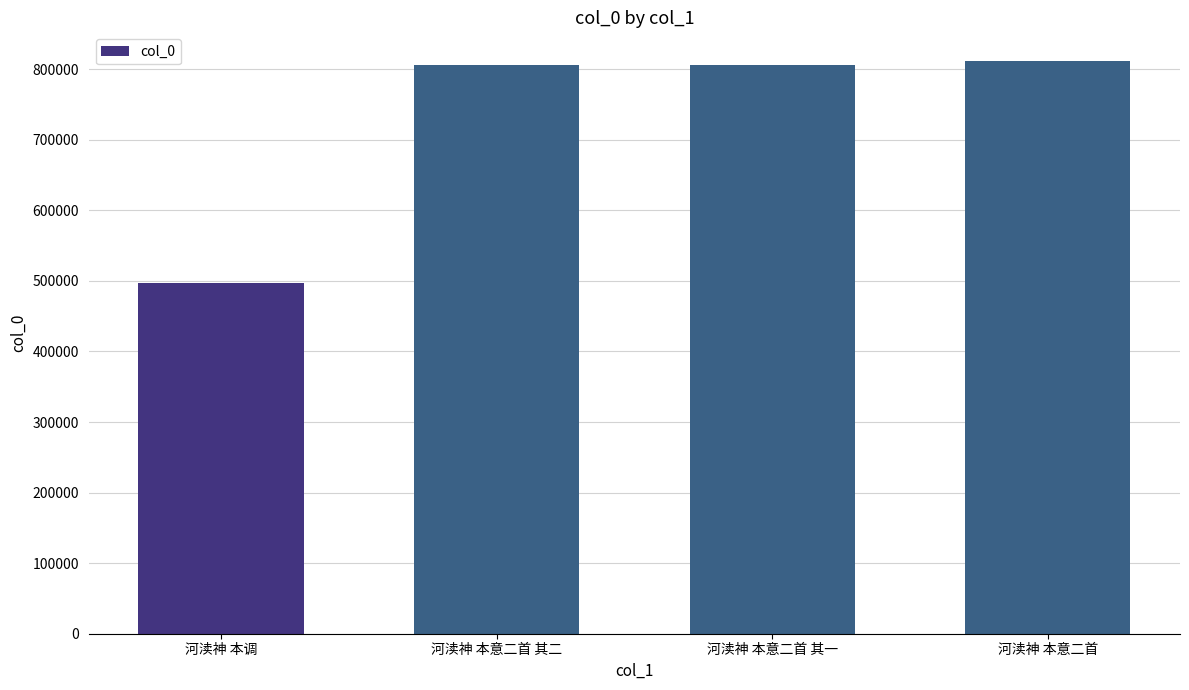

What is the maximum value shown in the chart?

811599